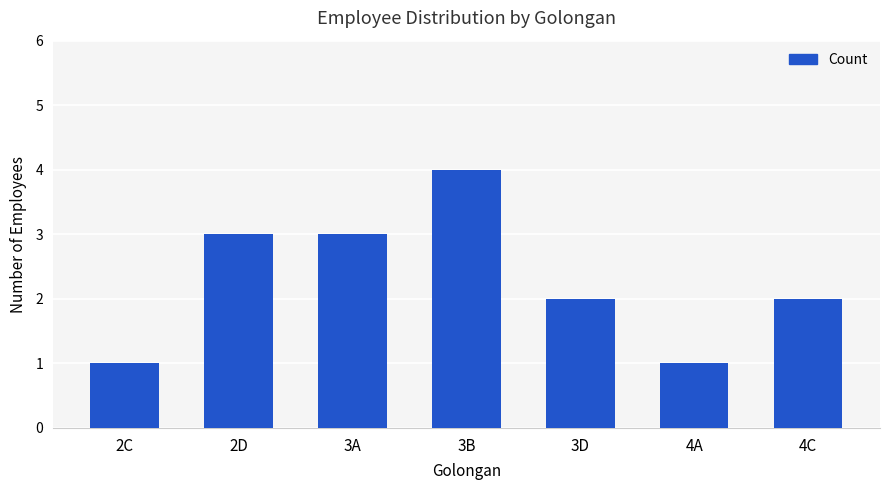

What is the label of the 7th bar from the left?

4C